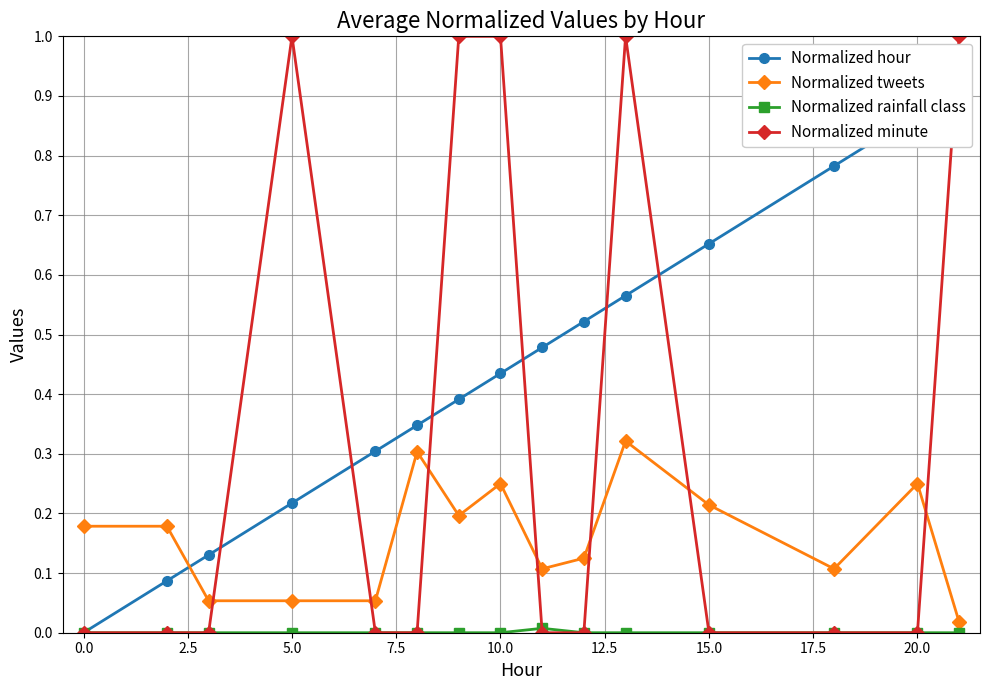

True or false: Normalized tweets and Normalized minute intersect in this chart.

True